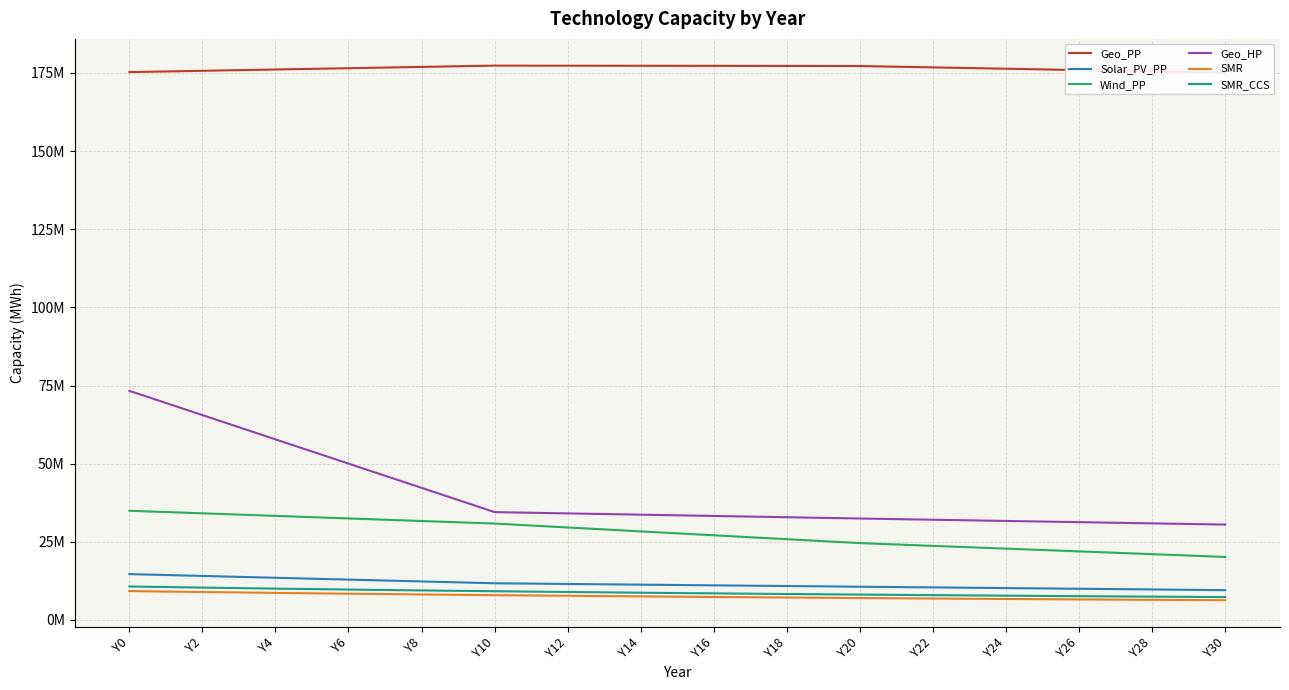

Where does the Solar_PV_PP series first go above 11?

Y0